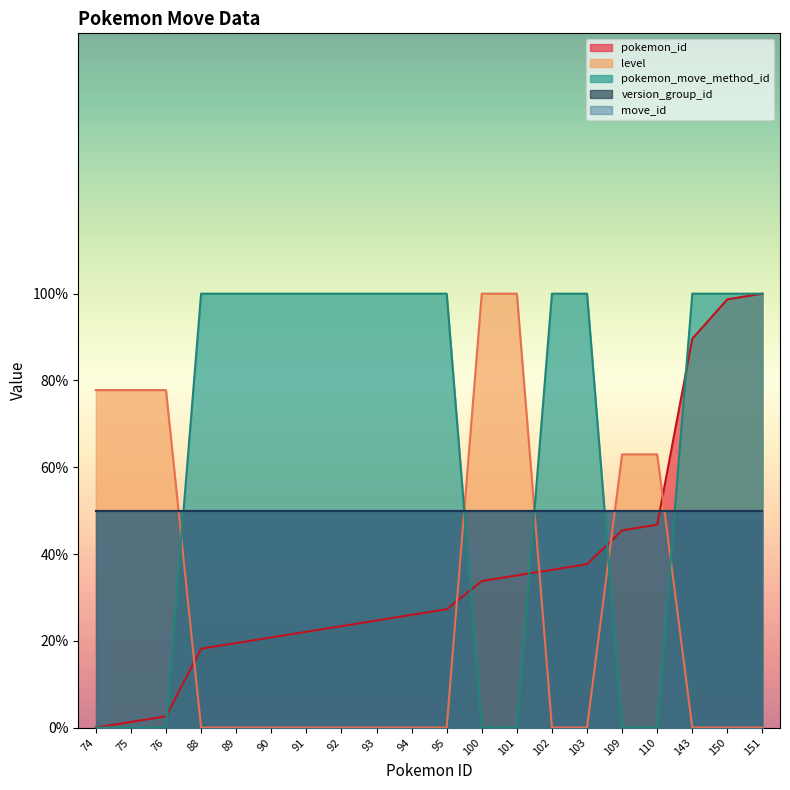

Is it true that level equals -61.9 at 88?

False